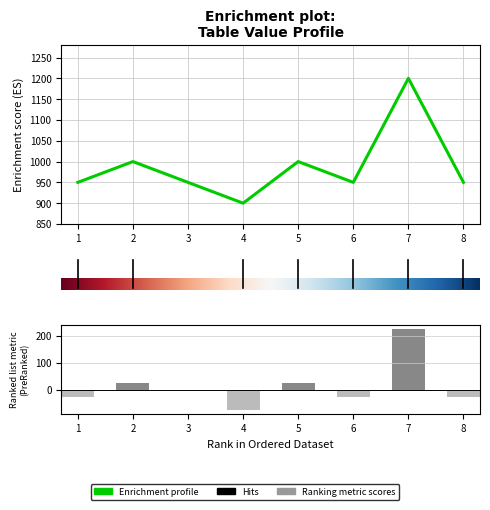

At which label does the data first exceed 950?

2